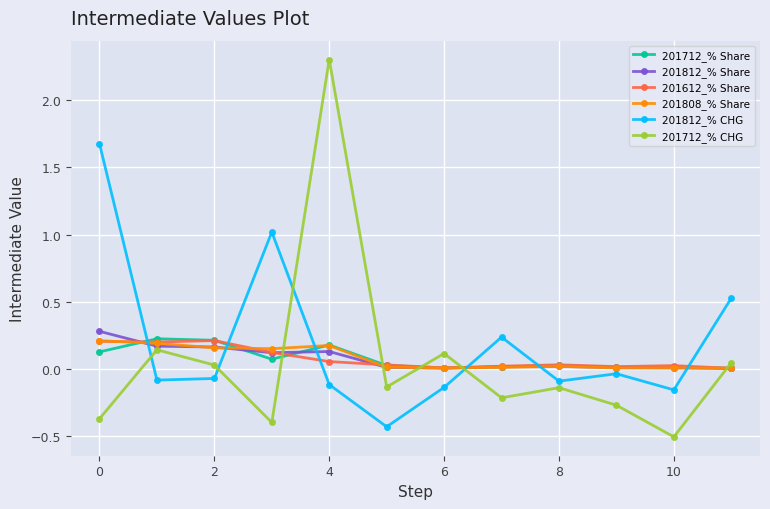

True or false: 201712_% CHG and 201612_% Share intersect in this chart.

True